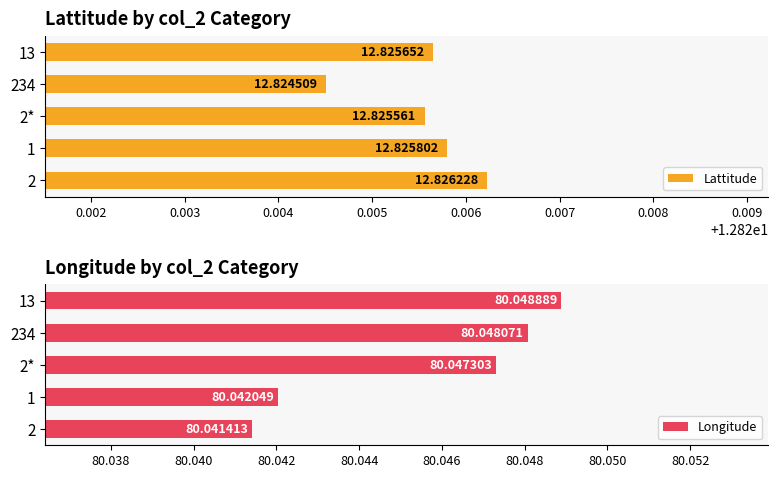

What are all the series names shown in the legend?

Lattitude, Longitude